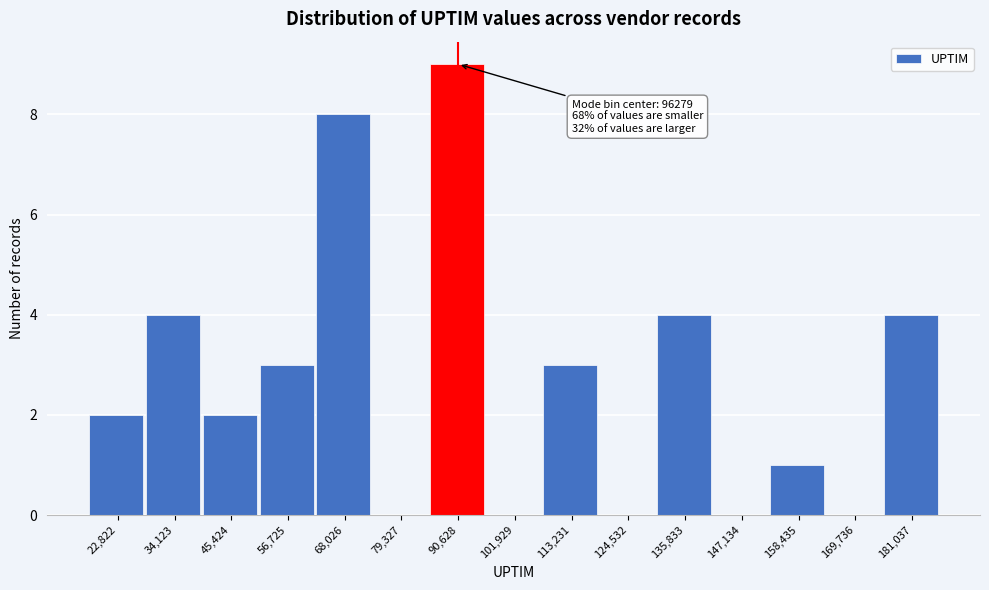

Reading right to left, transcribe all the data shown in this chart.

181,037=4	169,736=0	158,435=1	147,134=0	135,833=4	124,532=0	113,231=3	101,929=0	90,628=9	79,327=0	68,026=8	56,725=3	45,424=2	34,123=4	22,822=2